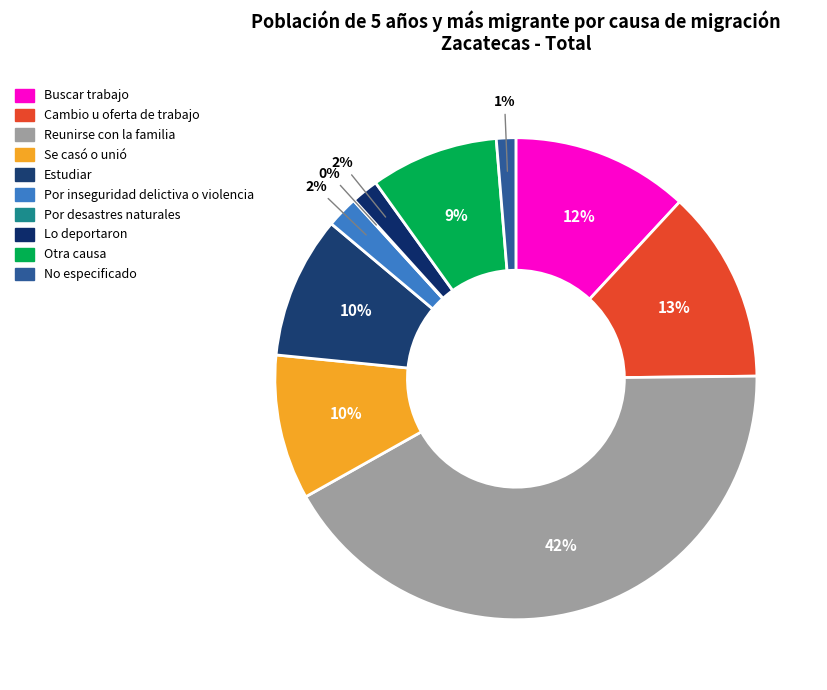

To the nearest percent, what is the difference between the largest and smallest slice percentages?

42%